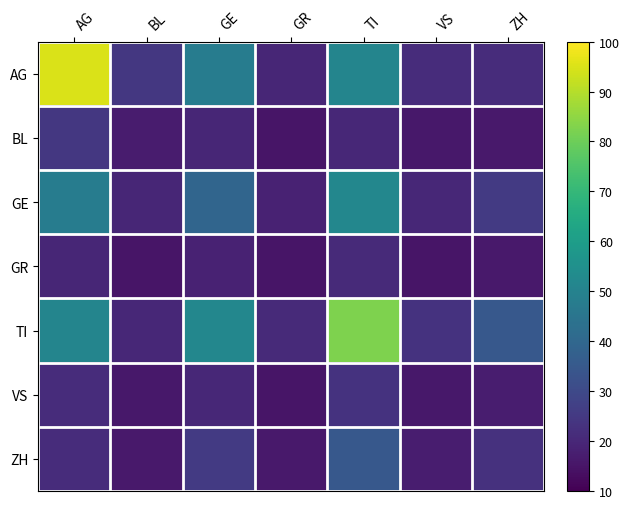

What is the maximum value shown in the chart?

95.0